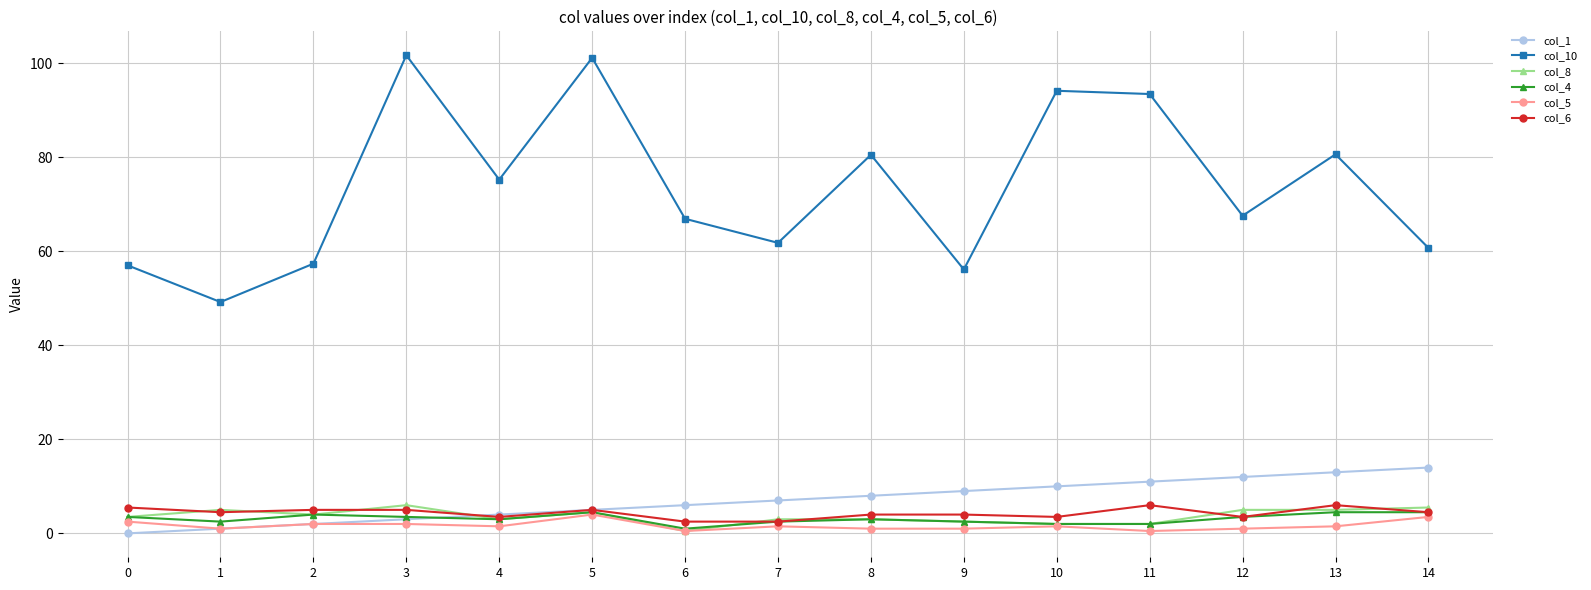

What value does the col_1 series have at 14?

14.0